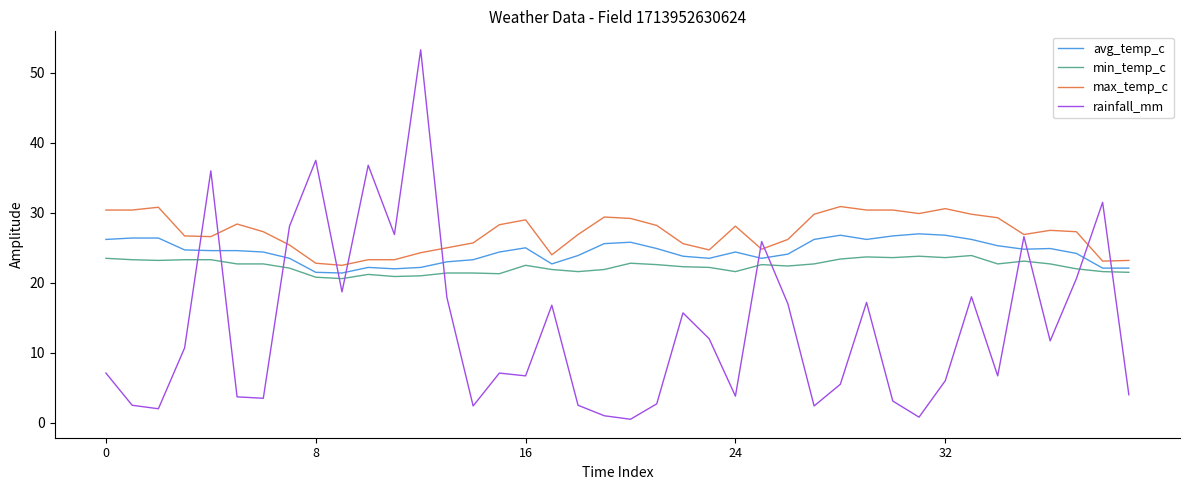

Rank the series by their average value, from highest to lowest.

max_temp_c, avg_temp_c, min_temp_c, rainfall_mm